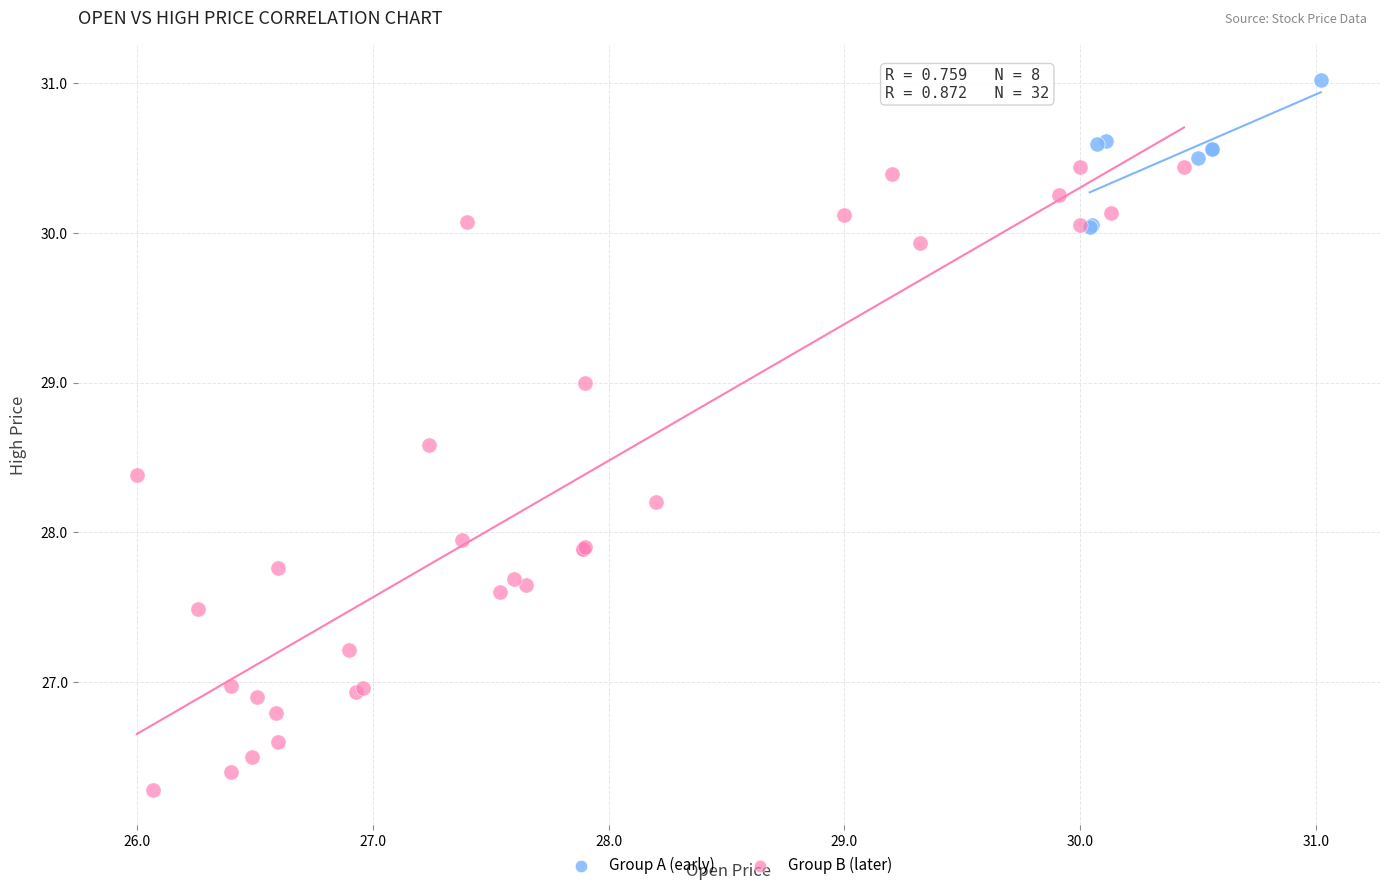

What are all the series names shown in the legend?

Group A (early), Group B (later)